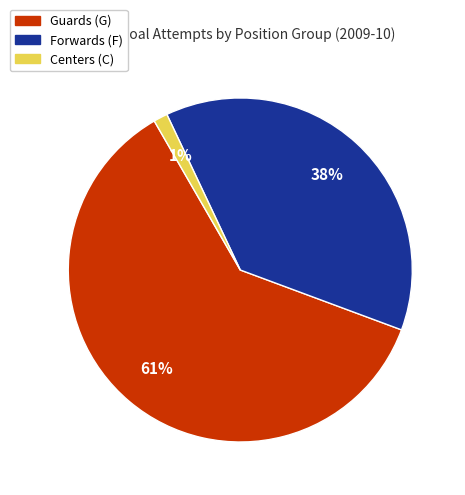

Between Guards (G) and Forwards (F), which is larger?

Guards (G)